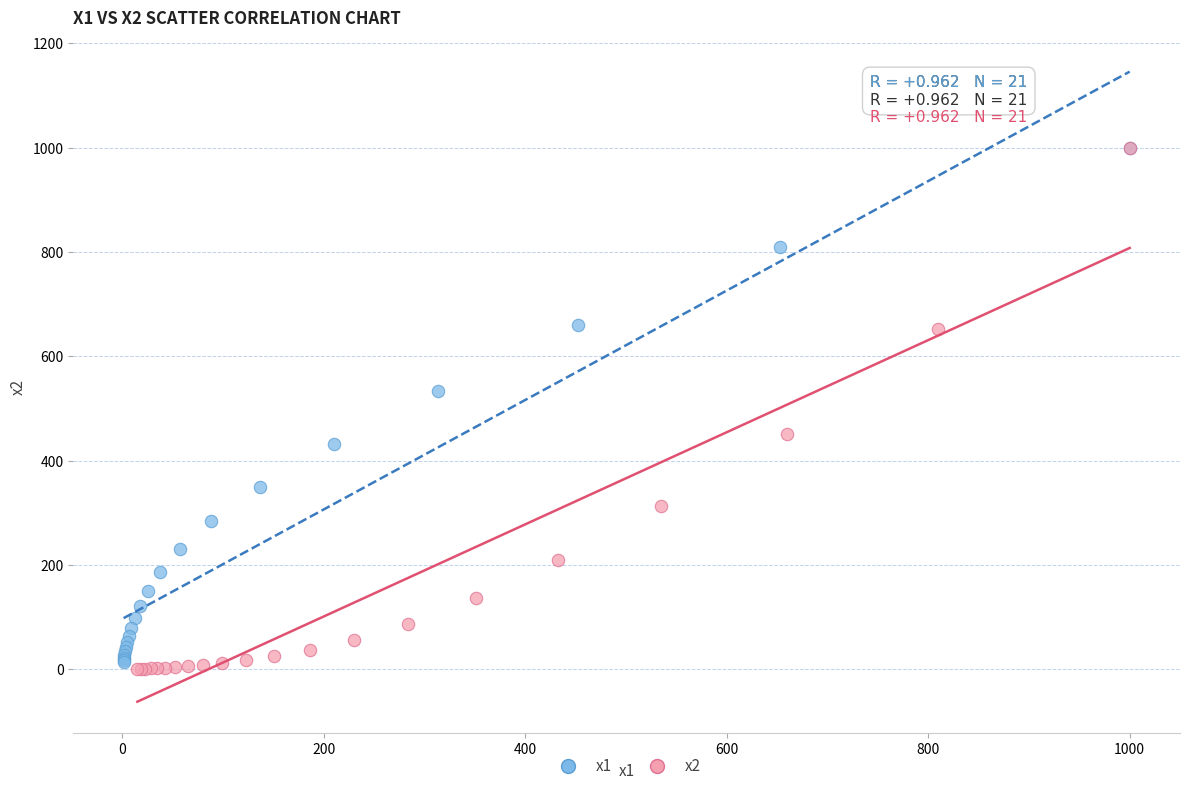

Which series has the largest Y range (max minus min)?

x2